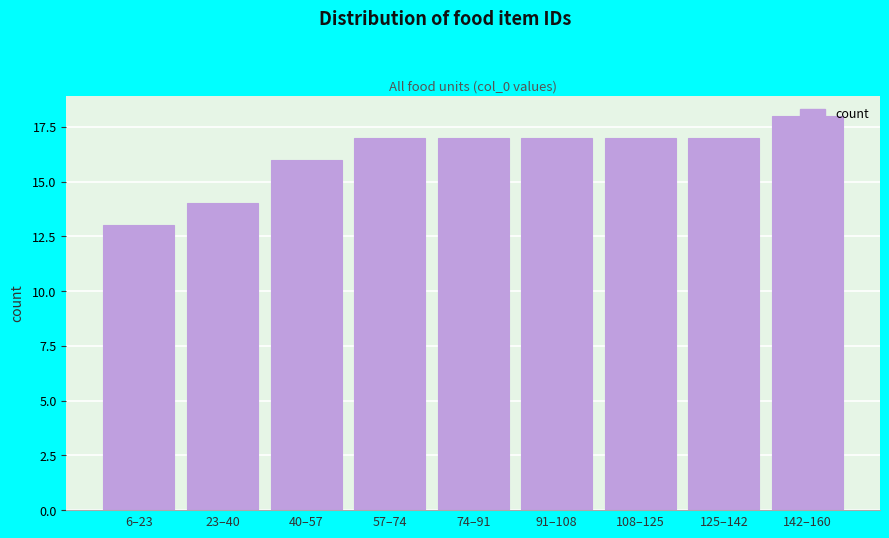

Read the value at 23–40.

14